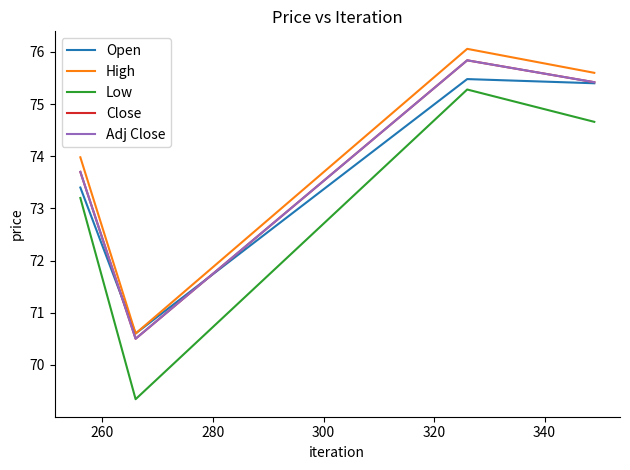

What is the average value of the Open series?

73.7